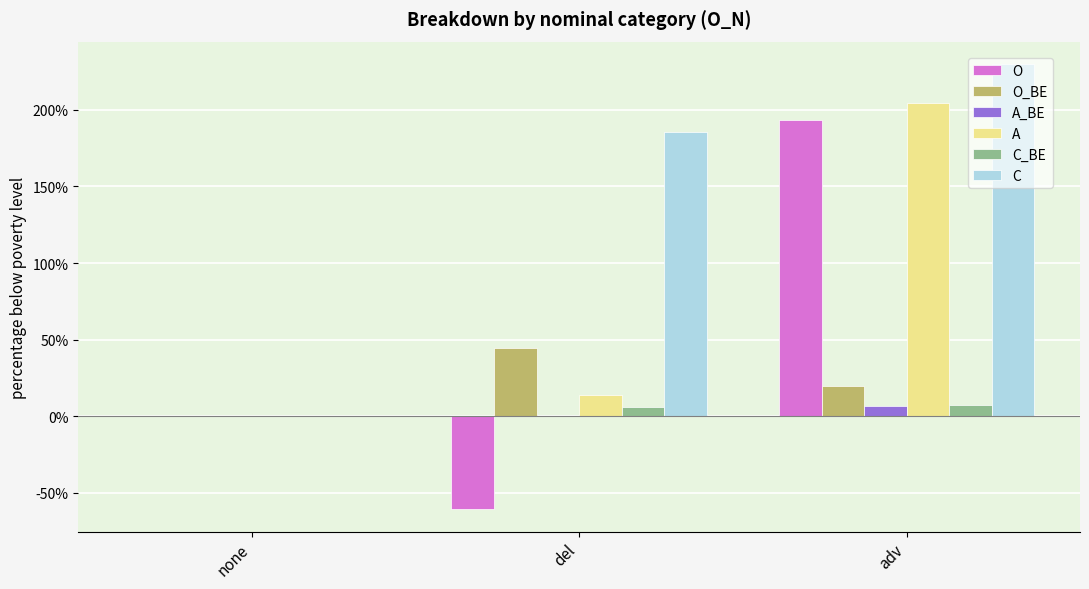

What is the spread (max minus min) of values at del?

2.5